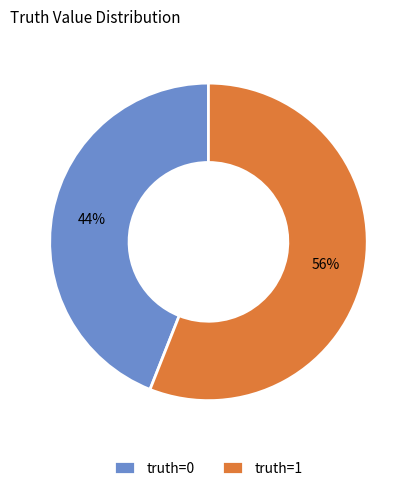

Approximately how many times larger is the value at truth=1 compared to truth=0?

1.3